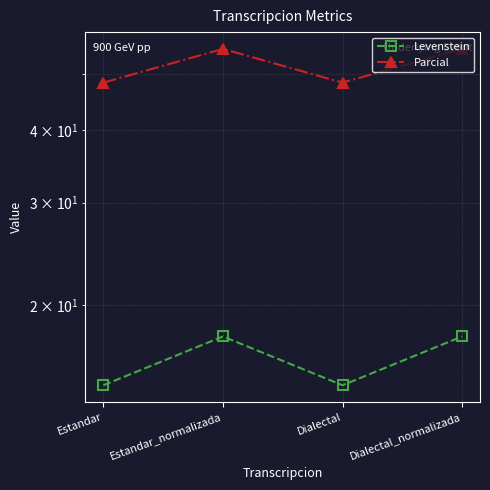

Reading left to right, transcribe all the data shown in this chart.

Levenstein: 14.5	17.6	14.5	17.6
Parcial: 48.3	55.2	48.3	55.2